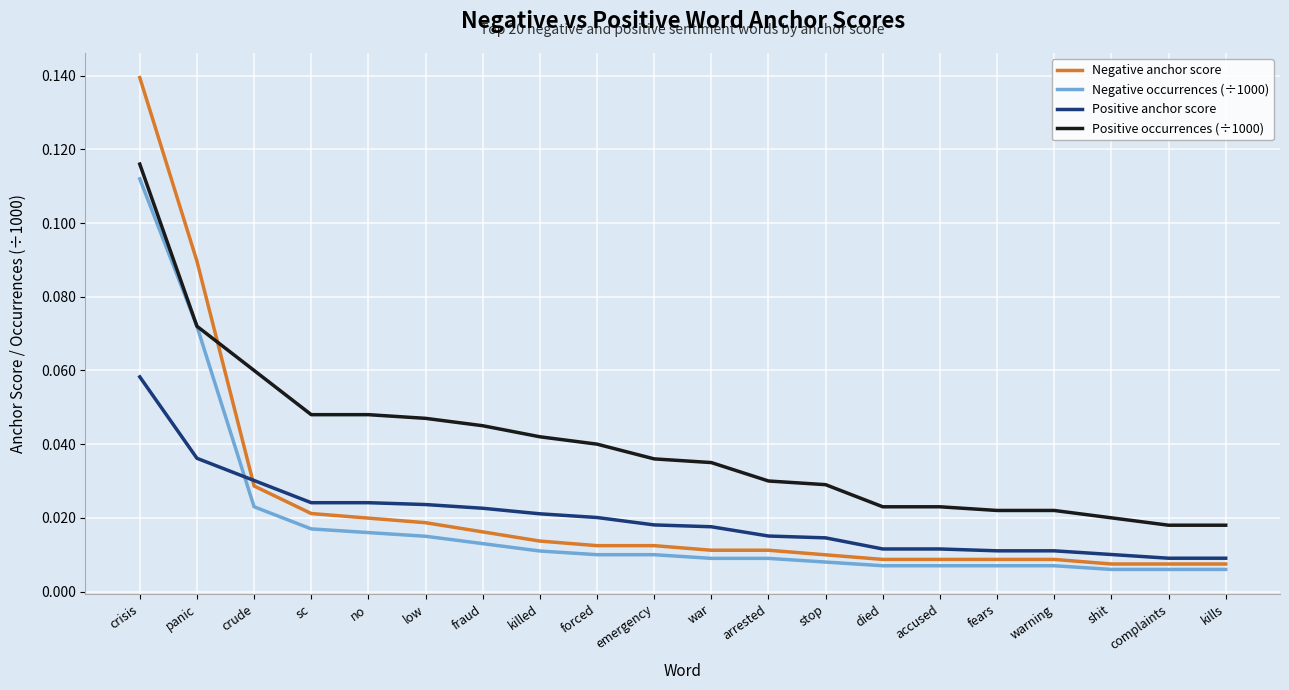

True or false: Positive anchor score and Negative anchor score intersect in this chart.

True